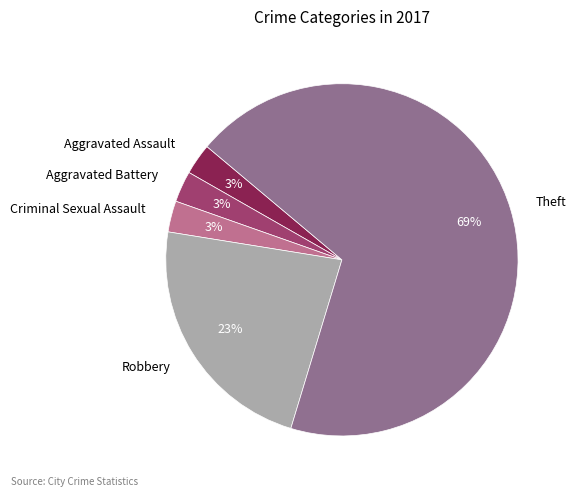

How many slices are in this pie chart?

5